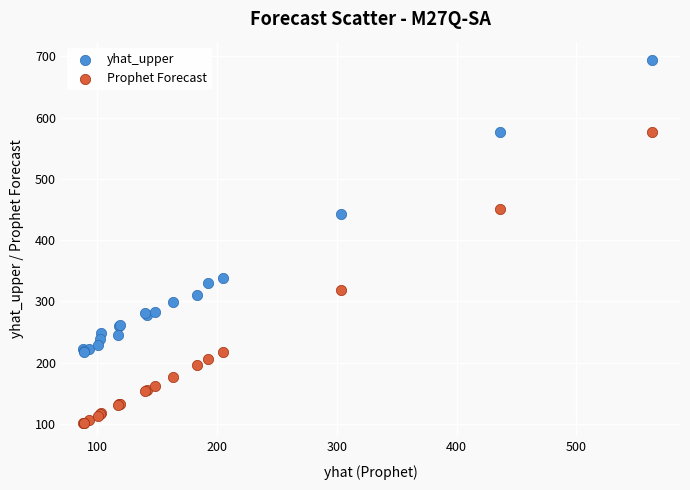

Across all series, what Y value is closest to 398?

442.9